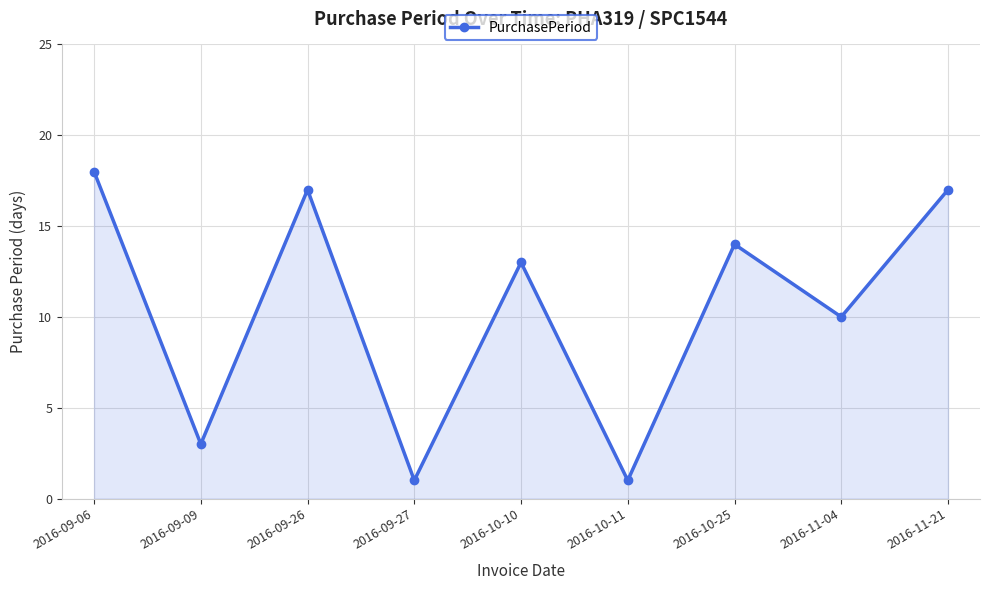

What is the greatest value displayed?

18